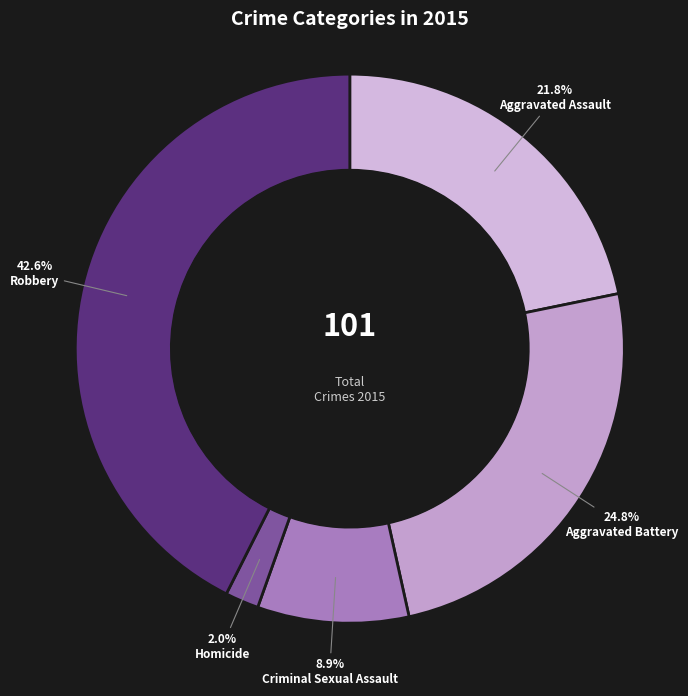

True or false: Aggravated Battery accounts for 15% of the total.

False